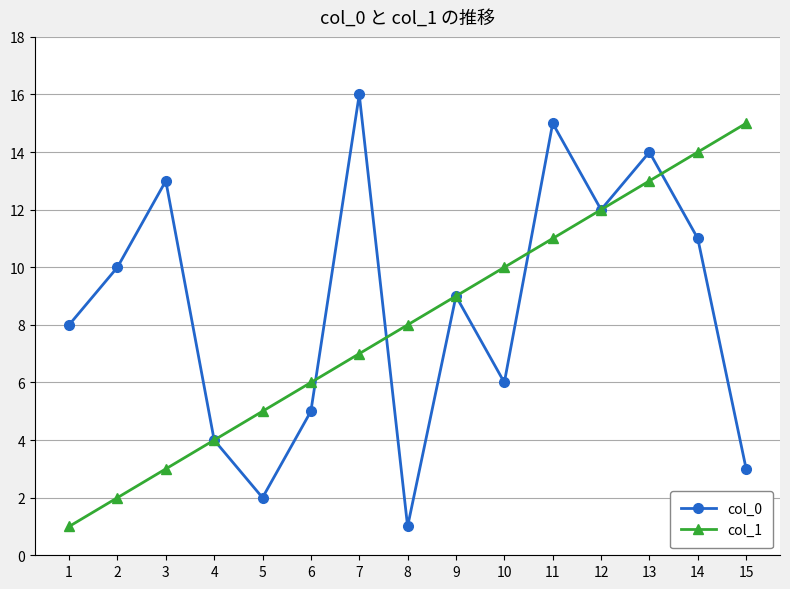

Which series has the widest spread of values?

col_0